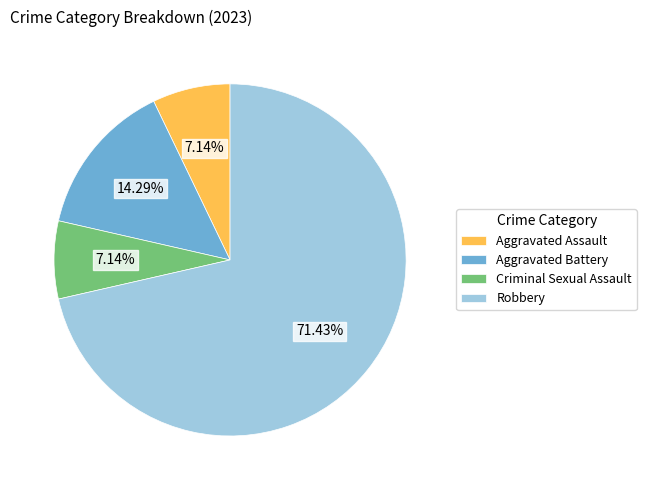

Is it true that Criminal Sexual Assault is 7% of the pie?

True